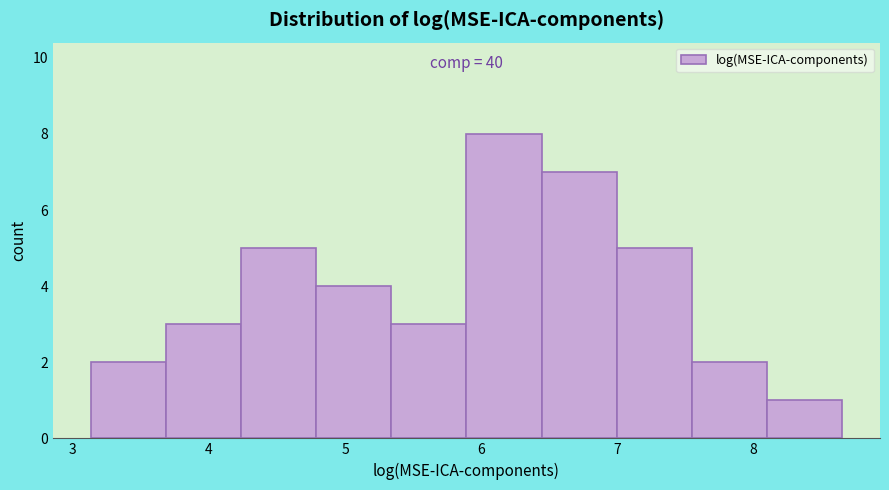

Over which range of the x-axis is the bar tallest?

5.9 to 6.4